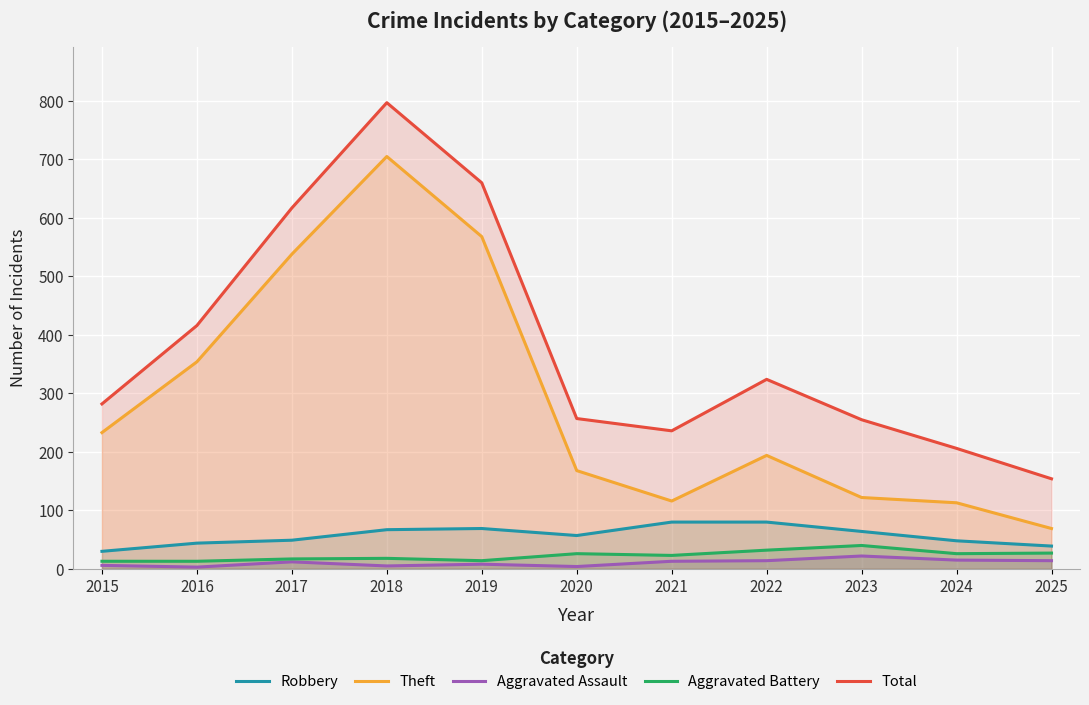

Reading left to right, what are all the values shown in this chart?

Robbery: 2015=30	2016=44	2017=49	2018=67	2019=69	2020=57	2021=80	2022=80	2023=64	2024=48	2025=39
Theft: 2015=233	2016=354	2017=538	2018=705	2019=568	2020=168	2021=116	2022=194	2023=122	2024=113	2025=69
Aggravated Assault: 2015=6	2016=3	2017=12	2018=5	2019=8	2020=4	2021=13	2022=14	2023=22	2024=15	2025=14
Aggravated Battery: 2015=13	2016=13	2017=17	2018=18	2019=14	2020=26	2021=23	2022=32	2023=40	2024=26	2025=27
Total: 2015=282	2016=416	2017=617	2018=797	2019=660	2020=257	2021=236	2022=324	2023=255	2024=206	2025=154